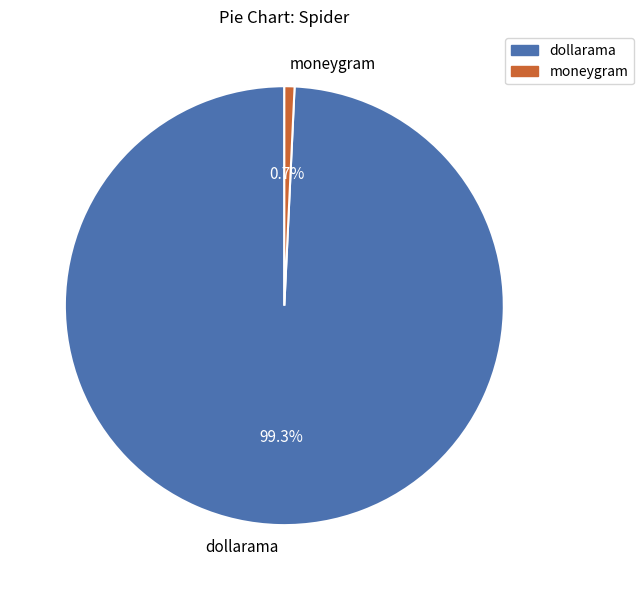

Count the number of slices in the pie.

2